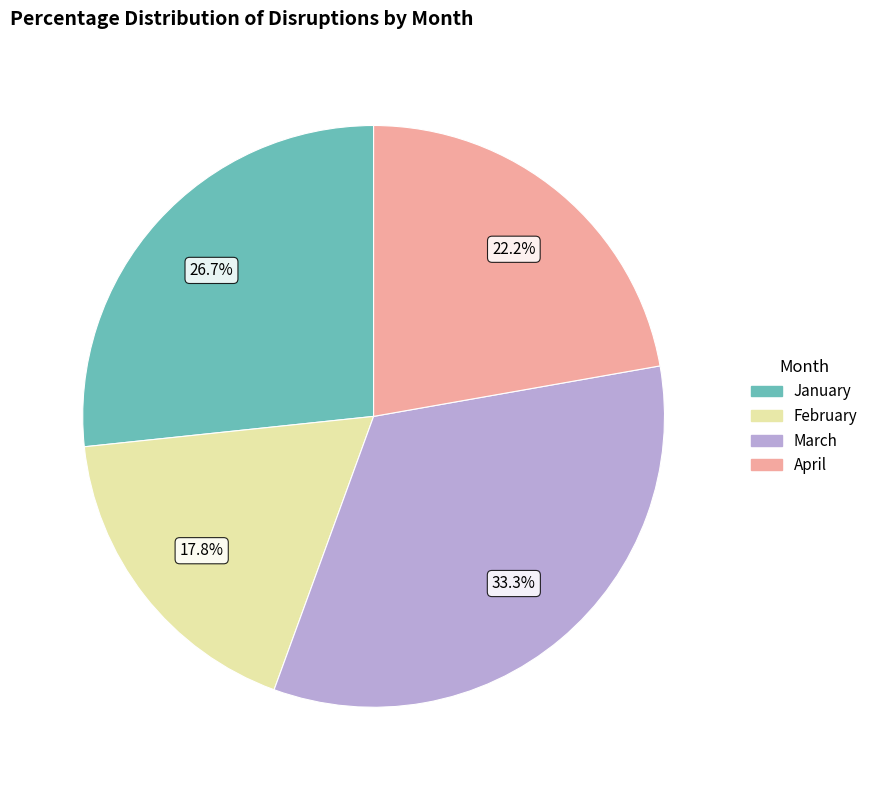

To the nearest percent, what is the difference between the largest and smallest slice percentages?

16%